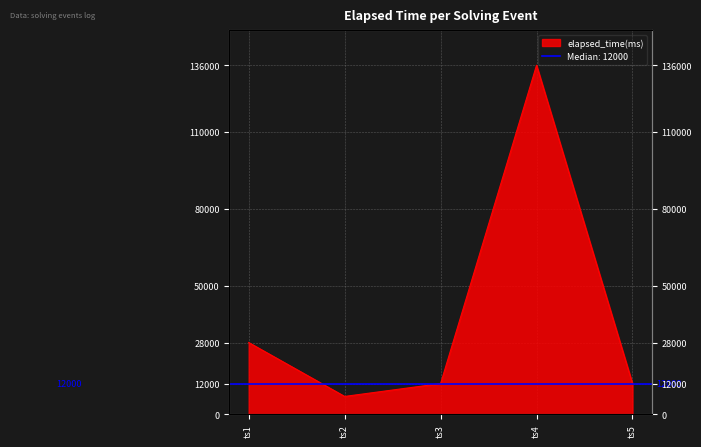

What is the sum of all values?

195000